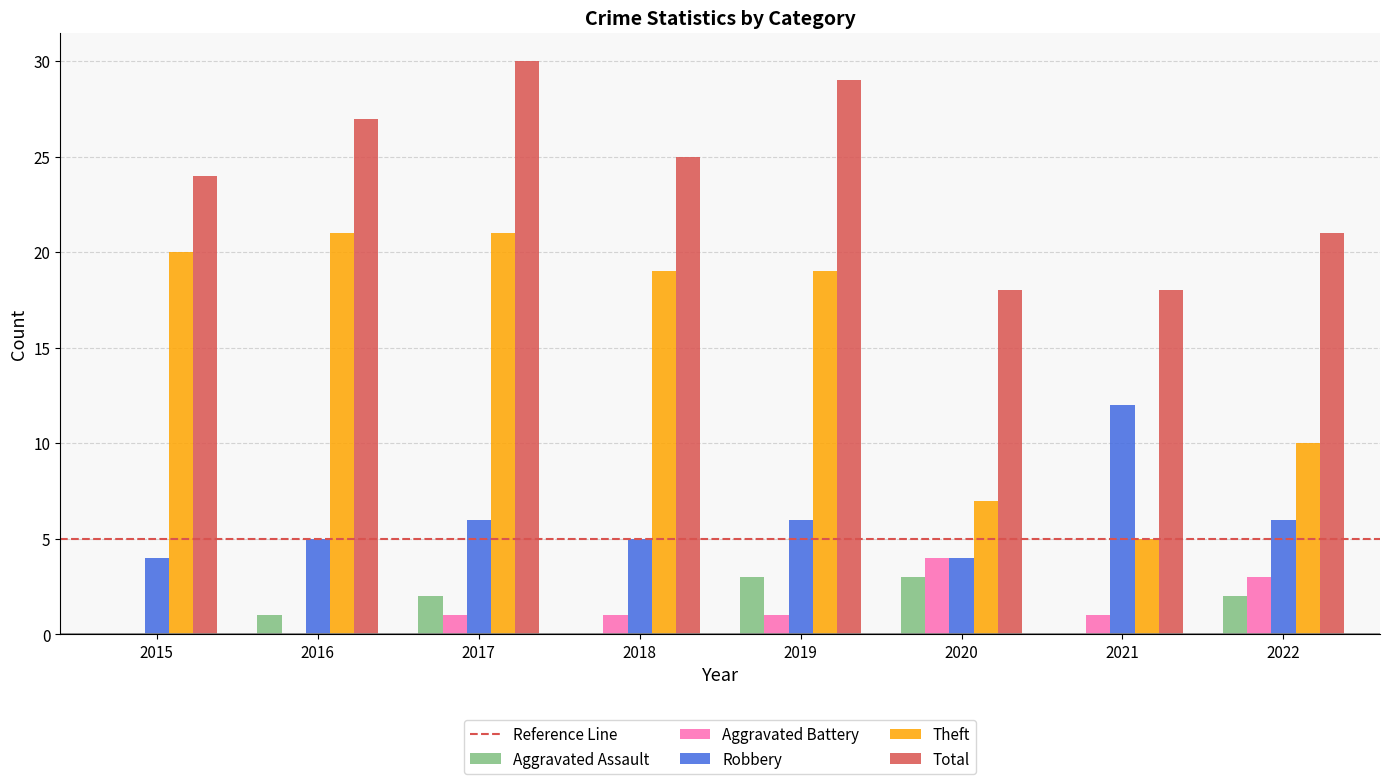

True or false: Theft has a value of 10 at 2022.

True